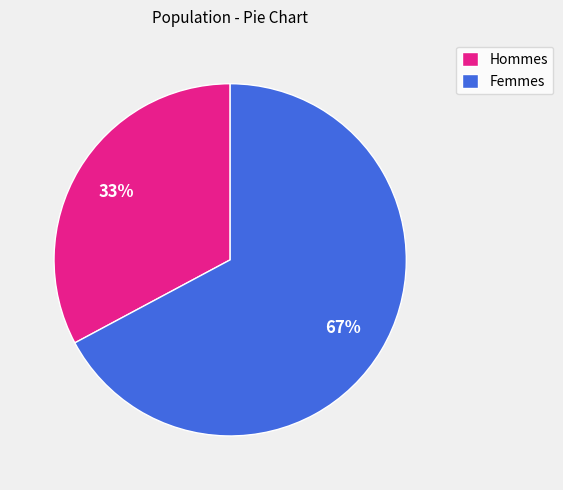

Do Hommes and Femmes together represent more than half of the pie?

Yes